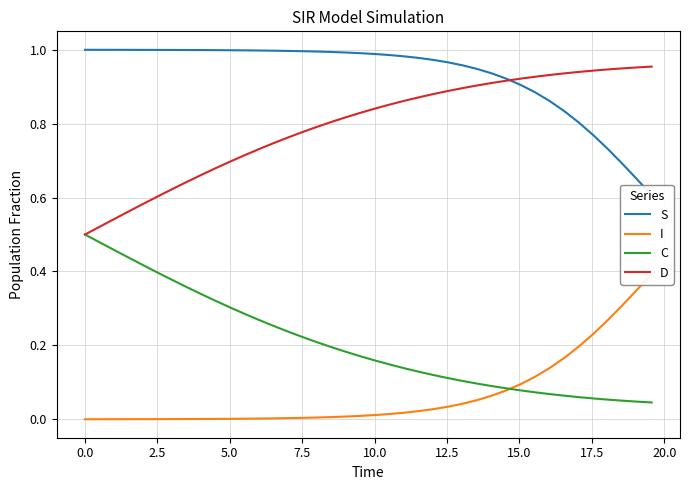

Which series has the largest range (max minus min)?

C